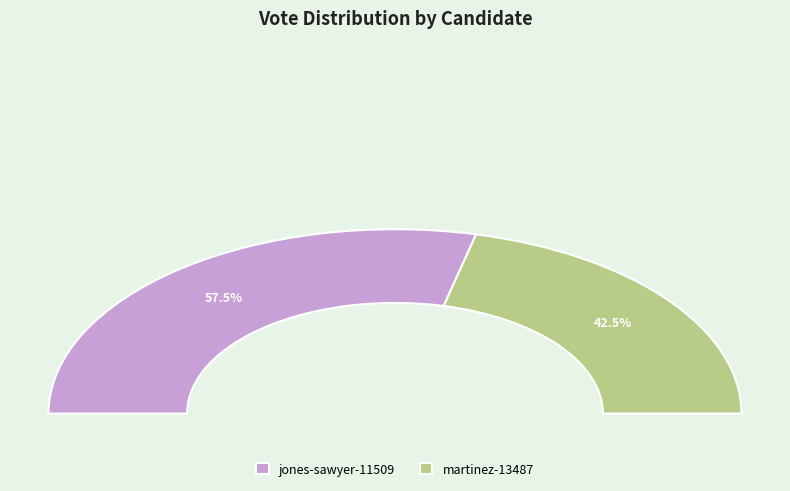

What percentage is NOT represented by martinez-13487?

57.5%